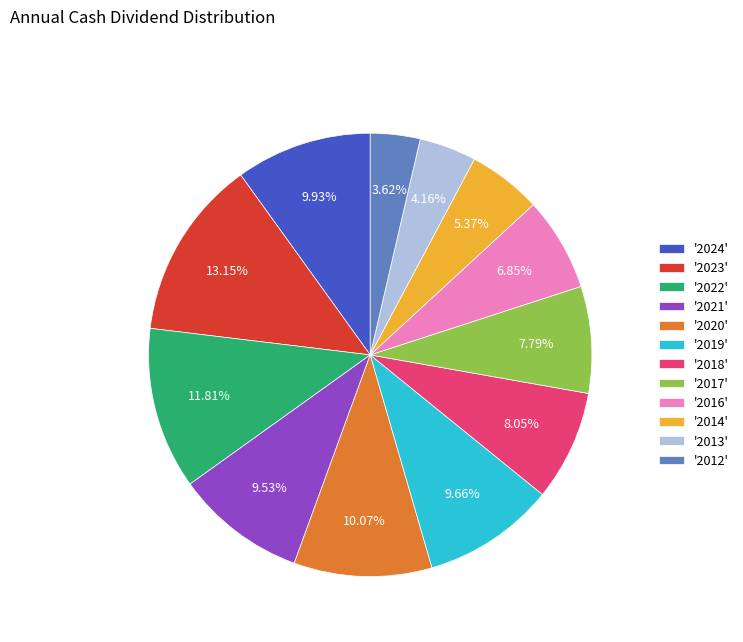

Is there a majority slice in this chart?

No